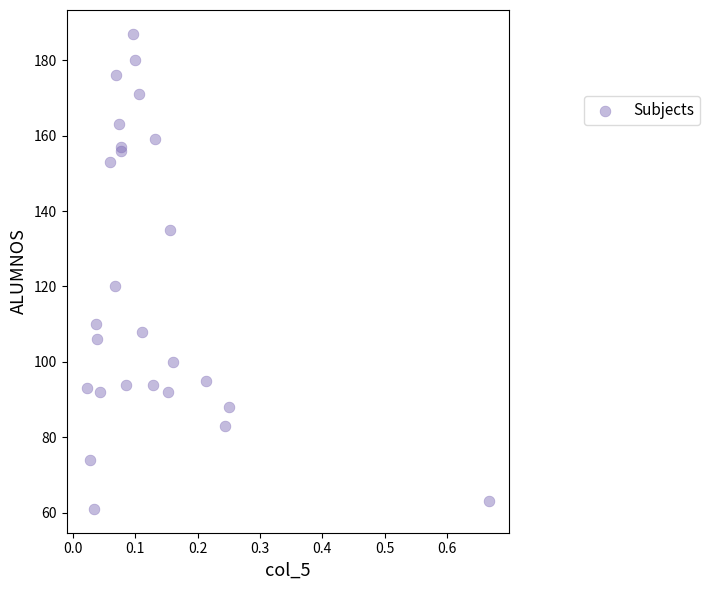

What Y value in the scatter plot is closest to 124?

120